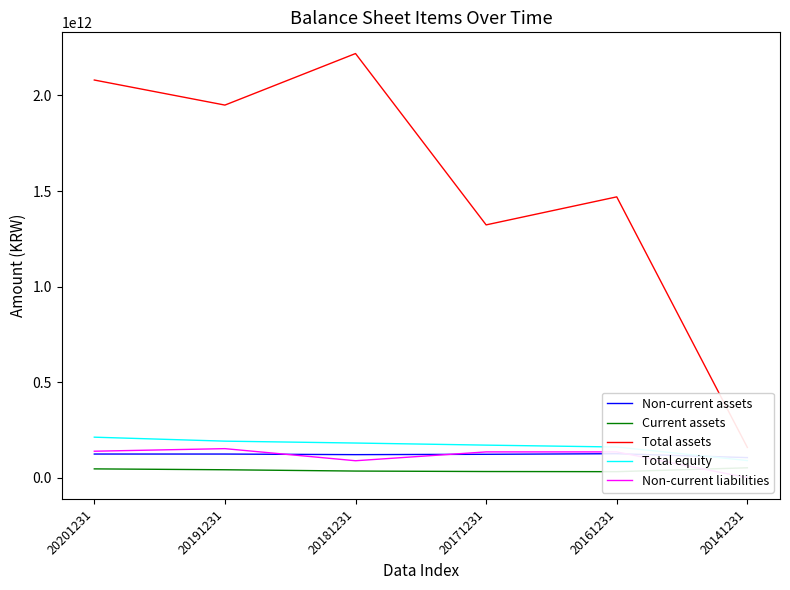

Rank the series at 20191231 from highest to lowest value.

Total assets, Total equity, Non-current liabilities, Non-current assets, Current assets